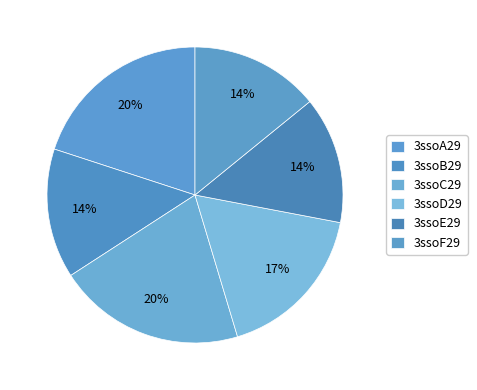

Is there a majority slice in this chart?

No